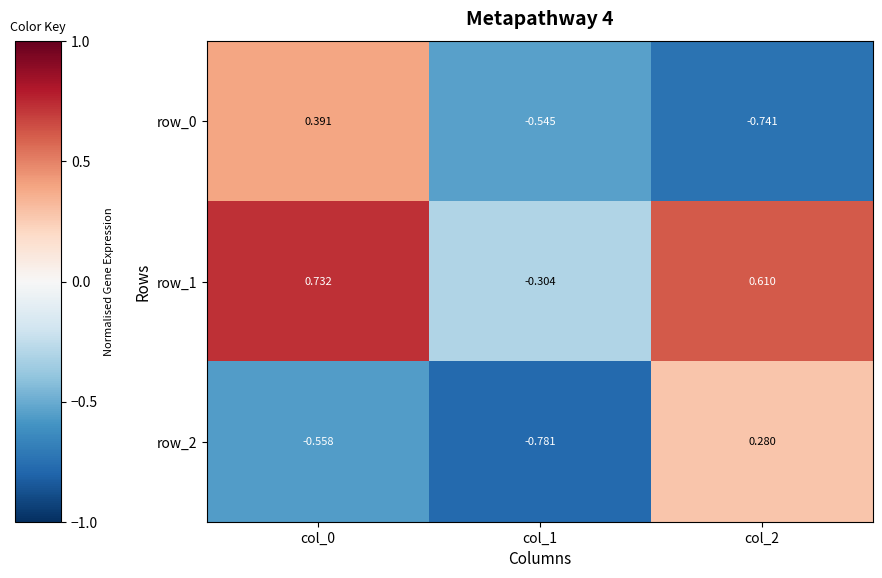

What is the difference between the second highest and minimum values in the row_1 series?

0.9